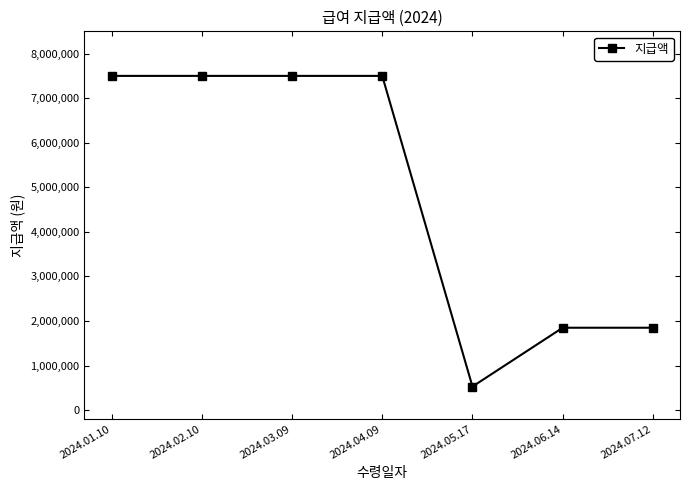

What is the sum of the values at 2024.01.10 and 2024.02.10?

15000000